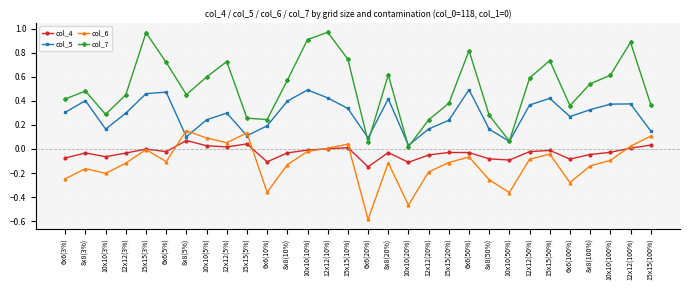

Where is the first local maximum for col_4?

8x8(3%)